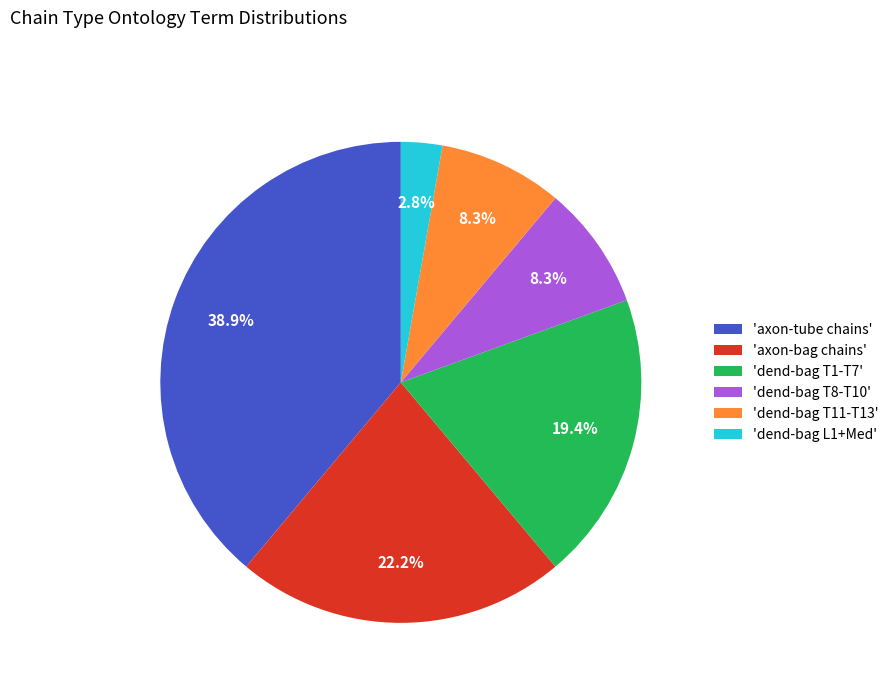

What is the smallest slice in the pie chart?

'dend-bag L1+Med'